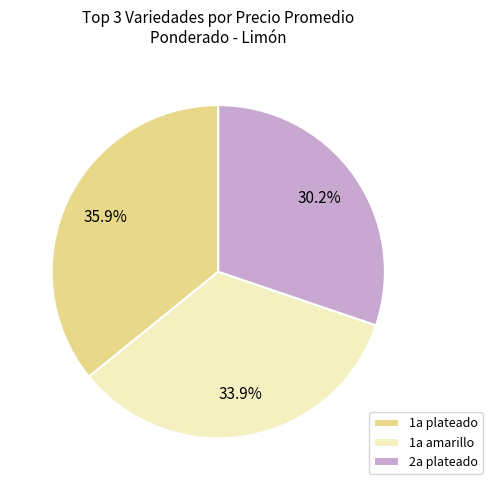

Between 1a amarillo and 2a plateado, which is larger?

1a amarillo